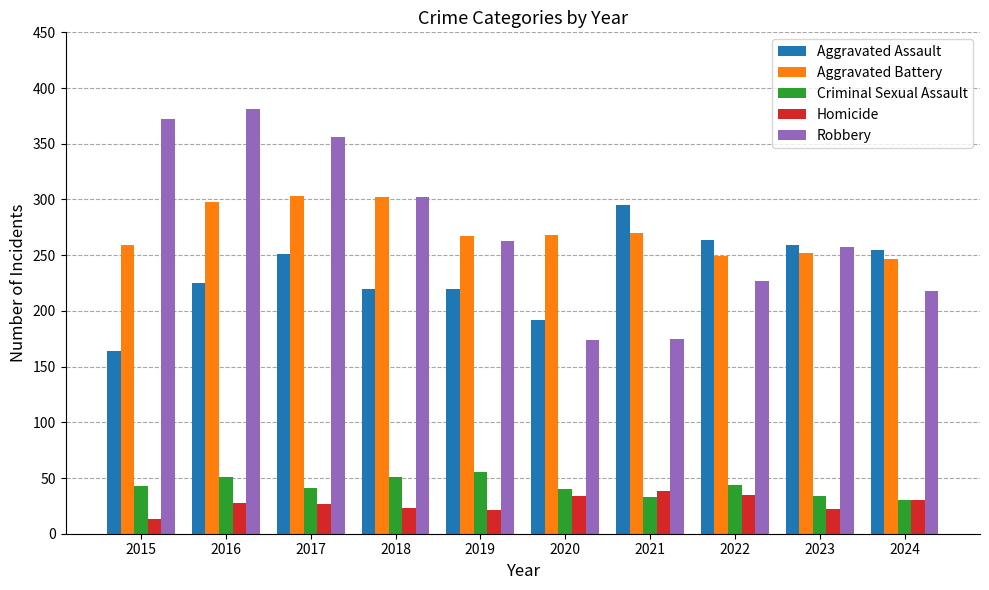

Which series has the widest spread of values?

Robbery